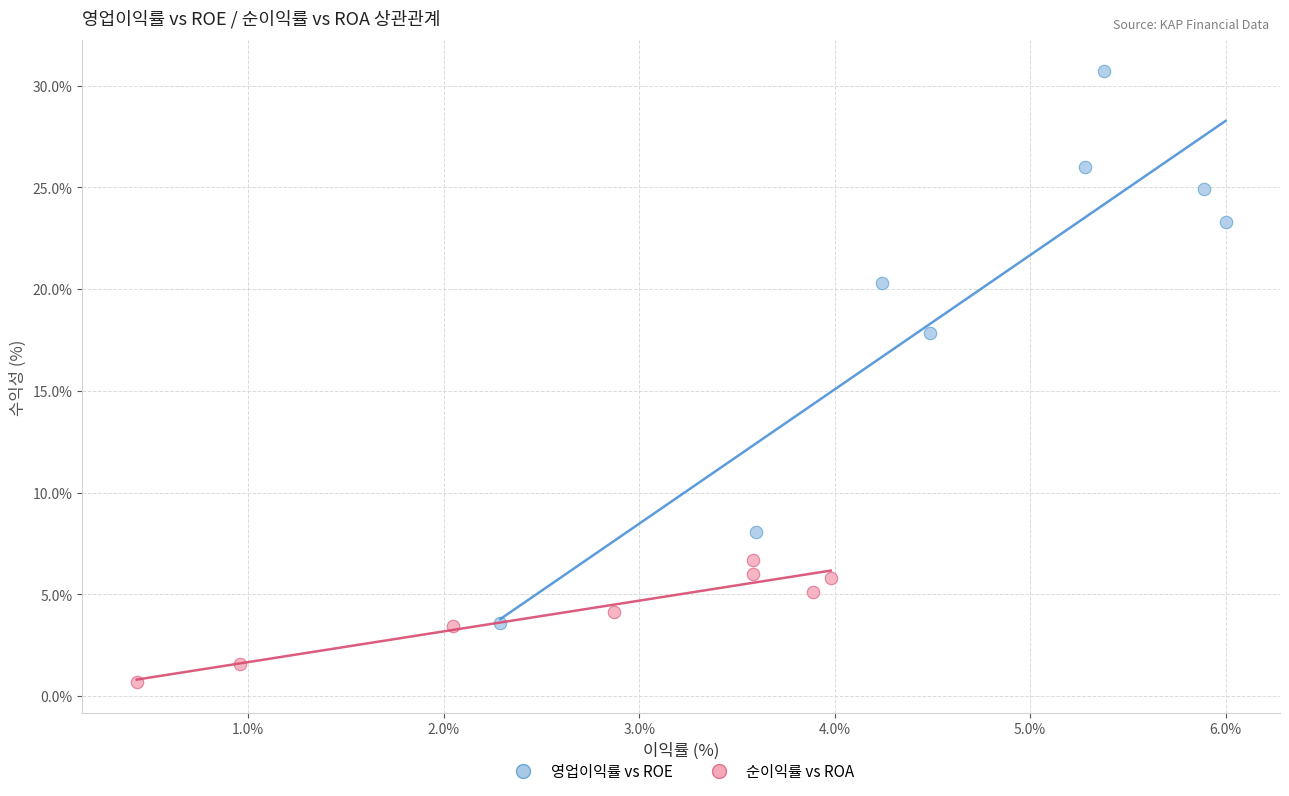

Which series reaches the maximum Y coordinate?

영업이익률 vs ROE